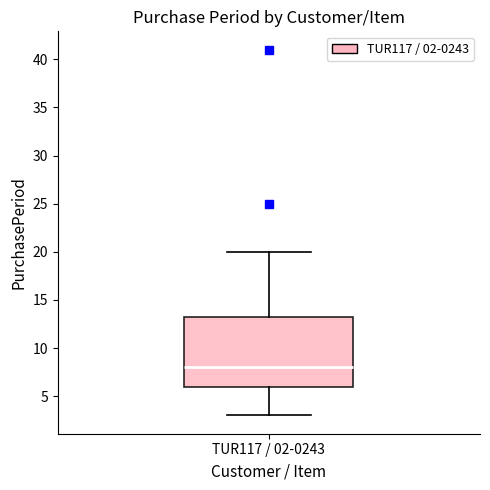

Where is the lower edge of the box for TUR117 / 02-0243 on the y-axis? The values are not printed on the chart, so give them approximately, as read against the axis.

6.0